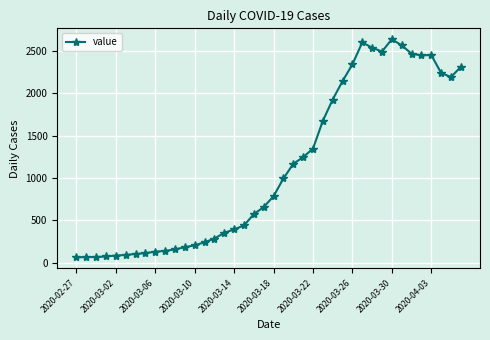

True or false: there are more than 0 points higher than both neighbors.

True